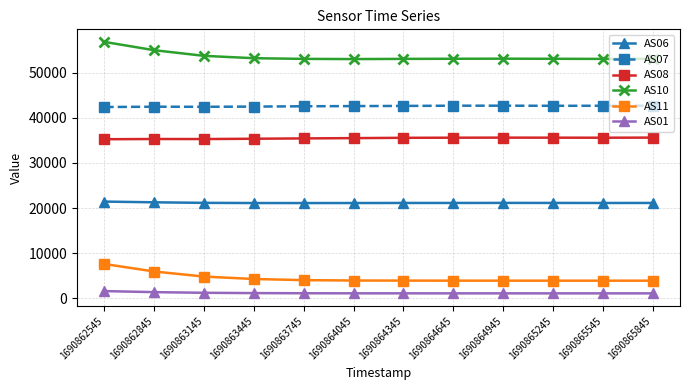

What is the value of the AS01 point at the 12th from the left?

1072